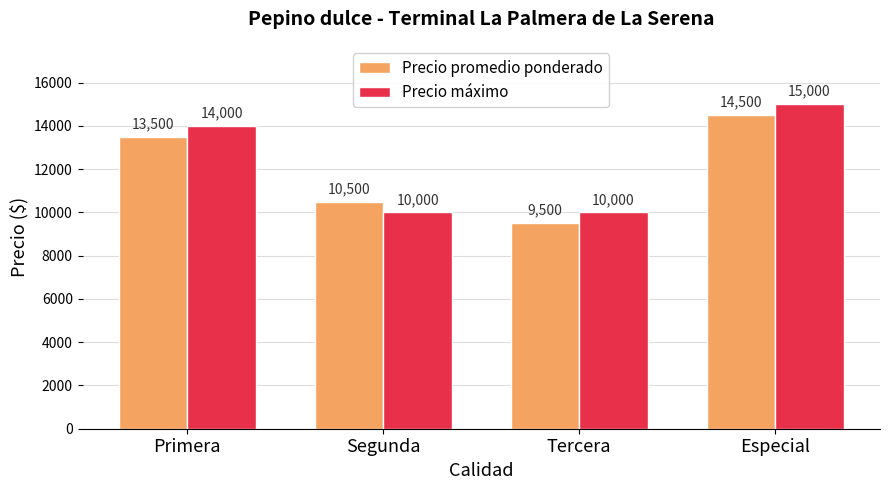

What are all the series names shown in the legend?

Precio promedio ponderado, Precio máximo